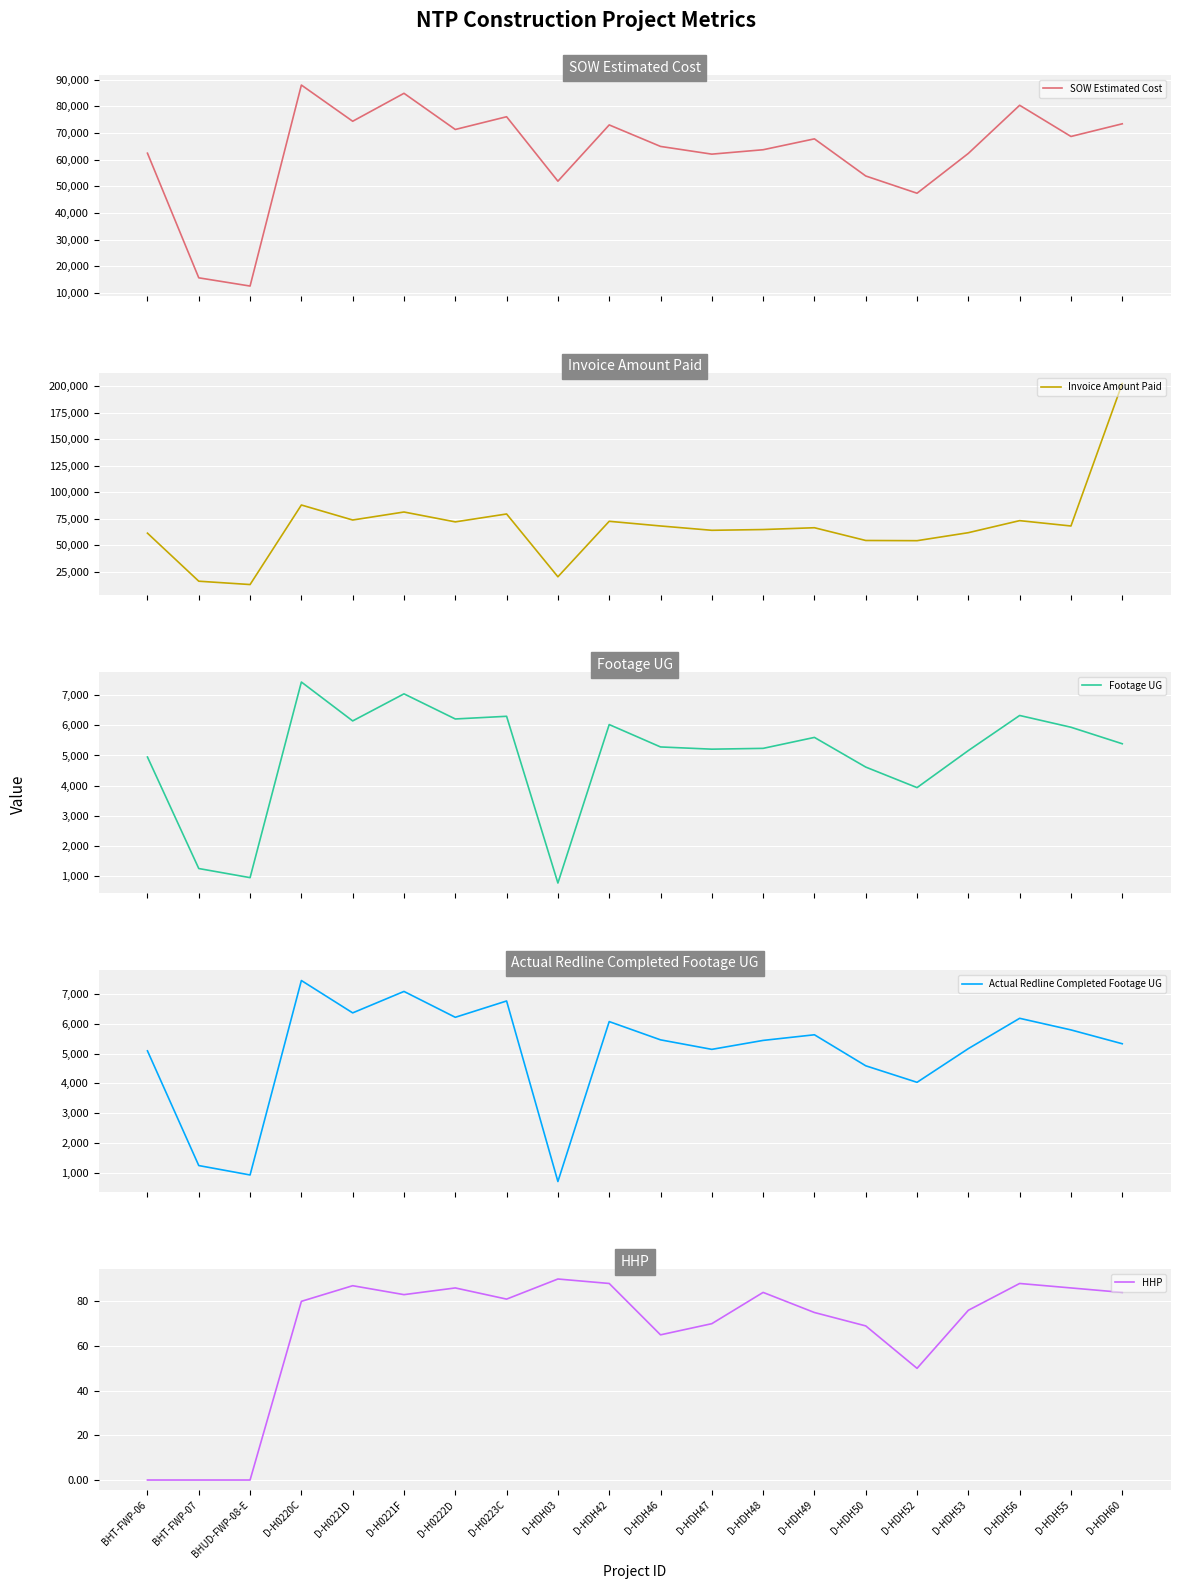

Is it true that Actual Redline Completed Footage UG equals 928.0 at BHUD-FWP-08-E?

True